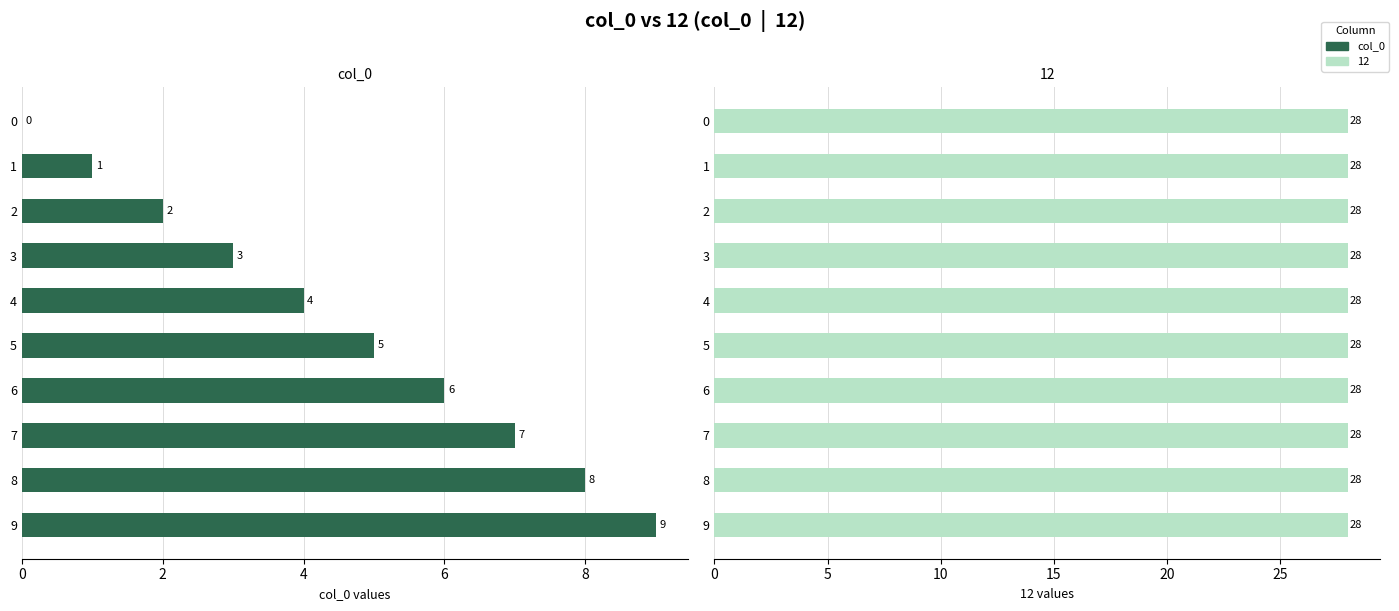

The chart shows a value of 3 at 8. True or false?

False